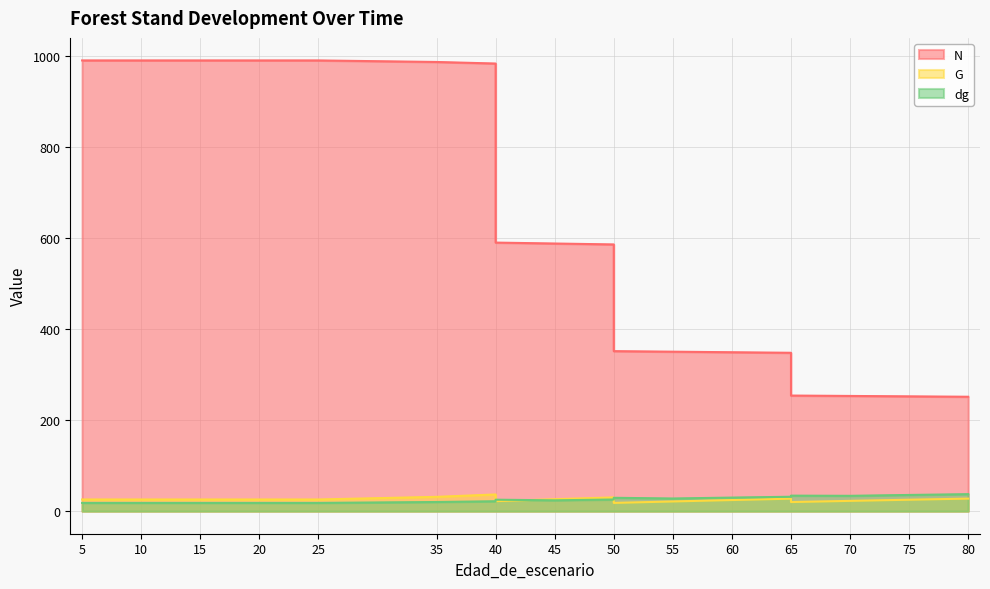

What is the difference between the N values at 80 and 65?

2.6